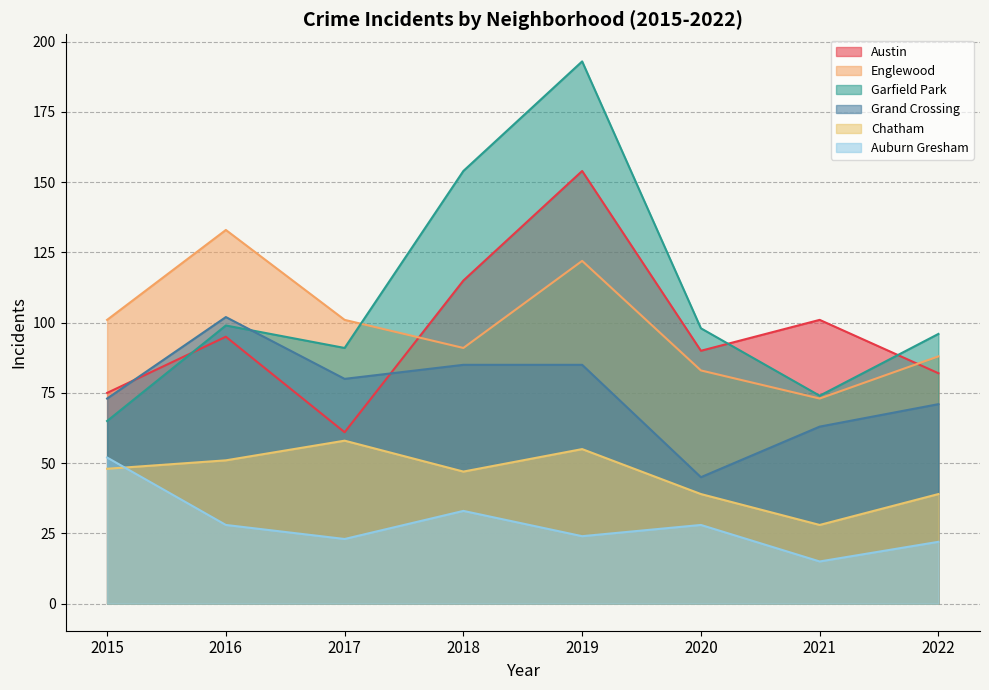

Which label corresponds to the smallest value in the chart?

2021